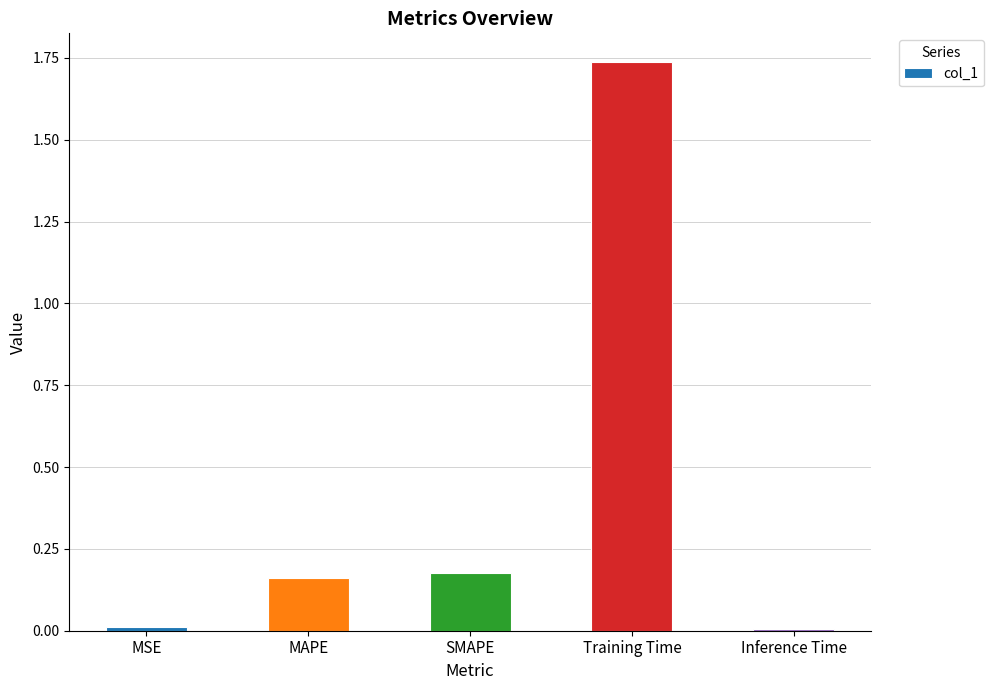

How many categories are shown in the chart?

5